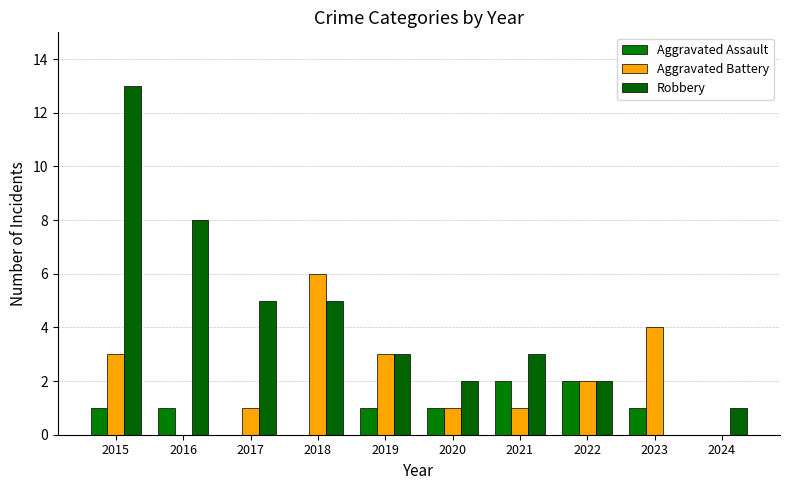

What is the difference between the second highest and minimum values in the Robbery series?

8